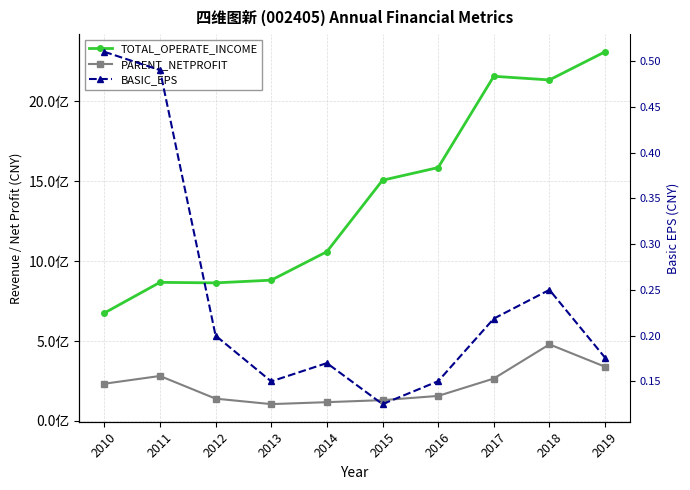

Is it true that PARENT_NETPROFIT equals 139525612.9 at 2012?

True